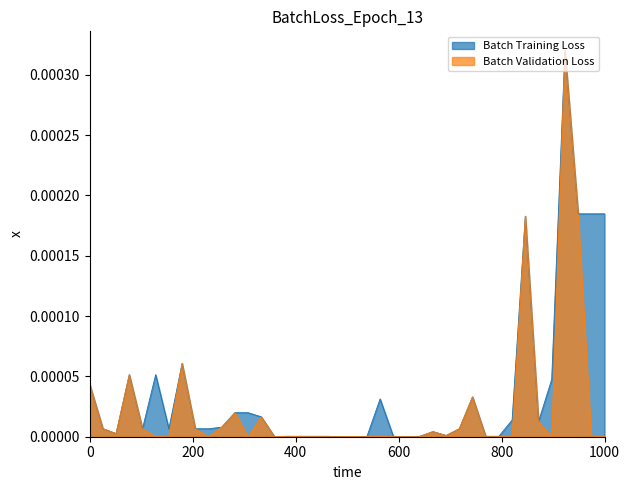

Which series has the largest total across all categories?

Batch Training Loss